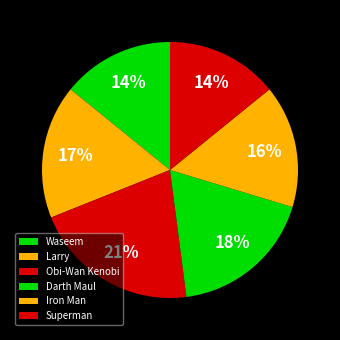

Count the number of slices in the pie.

6